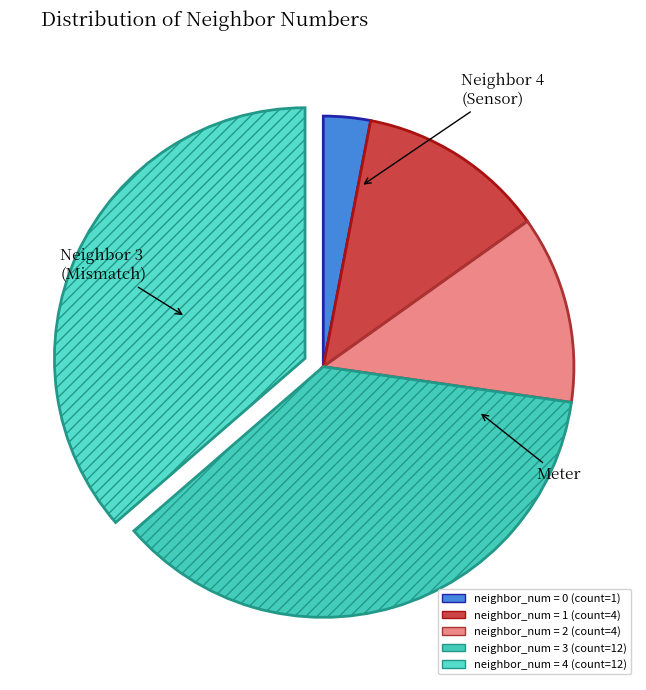

How many segments does this pie chart have?

5